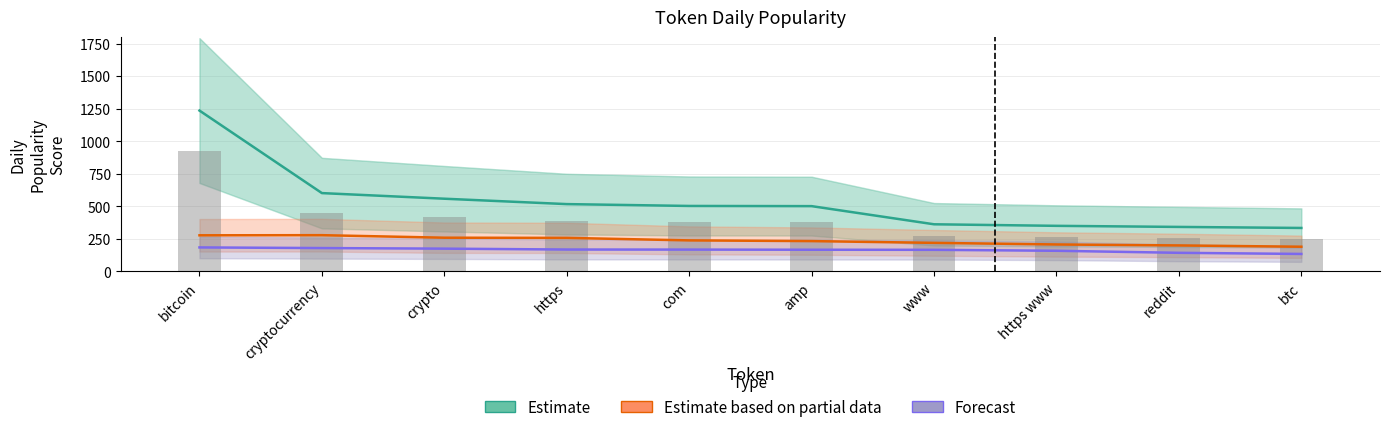

What is the label of the 4th bar from the left?

https